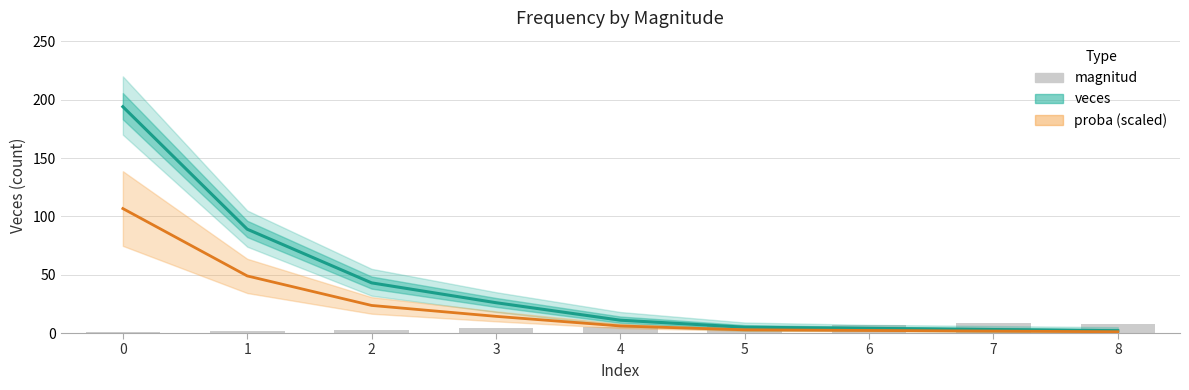

How many magnitud values are between 3 and 7?

5